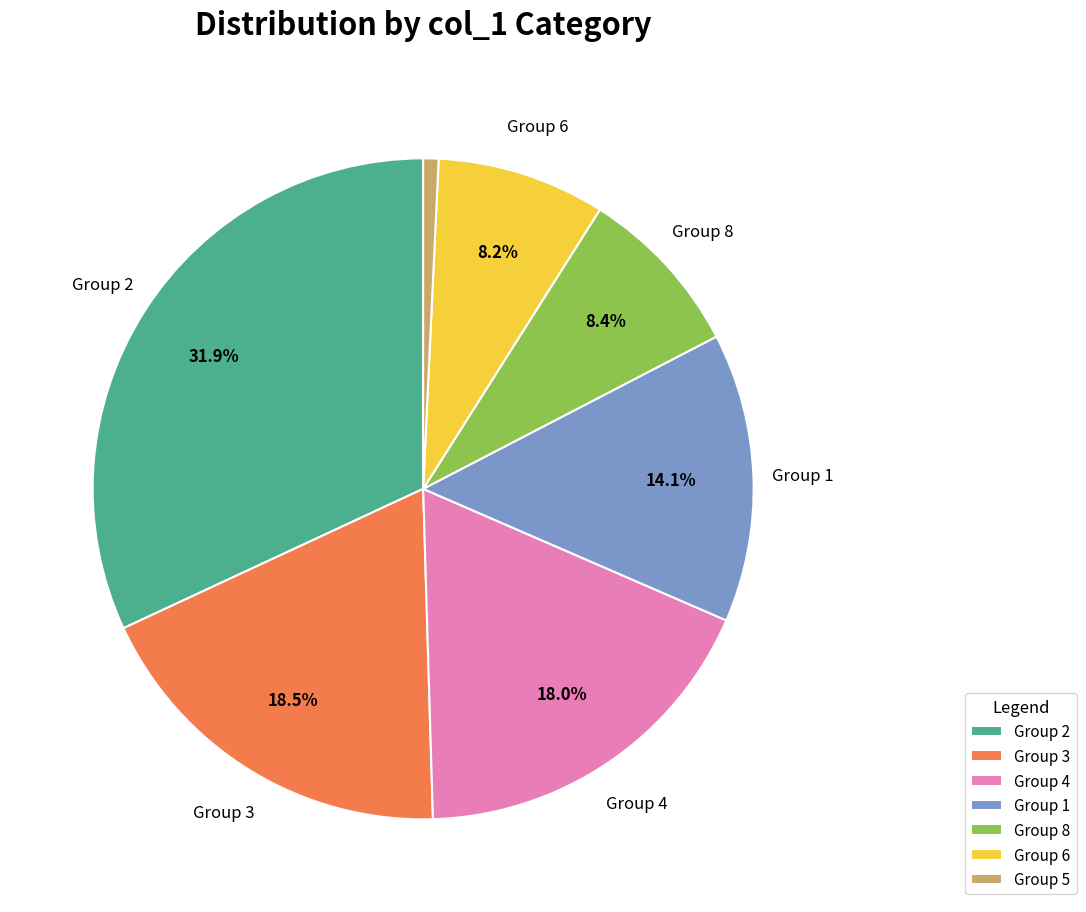

Which category has the biggest portion of the pie?

Group 2